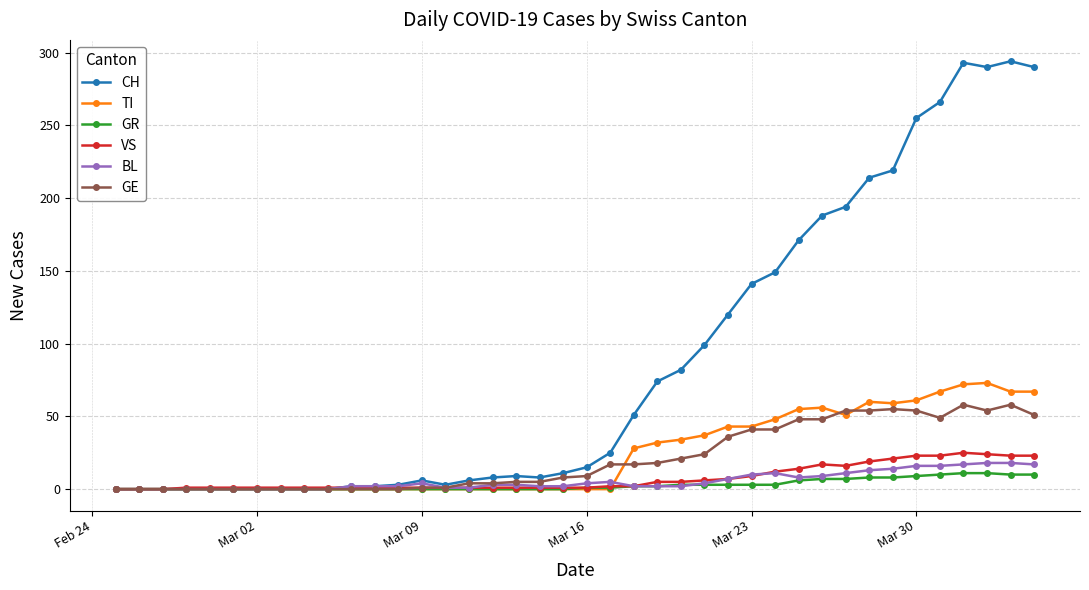

Count the number of categories in the chart.

40